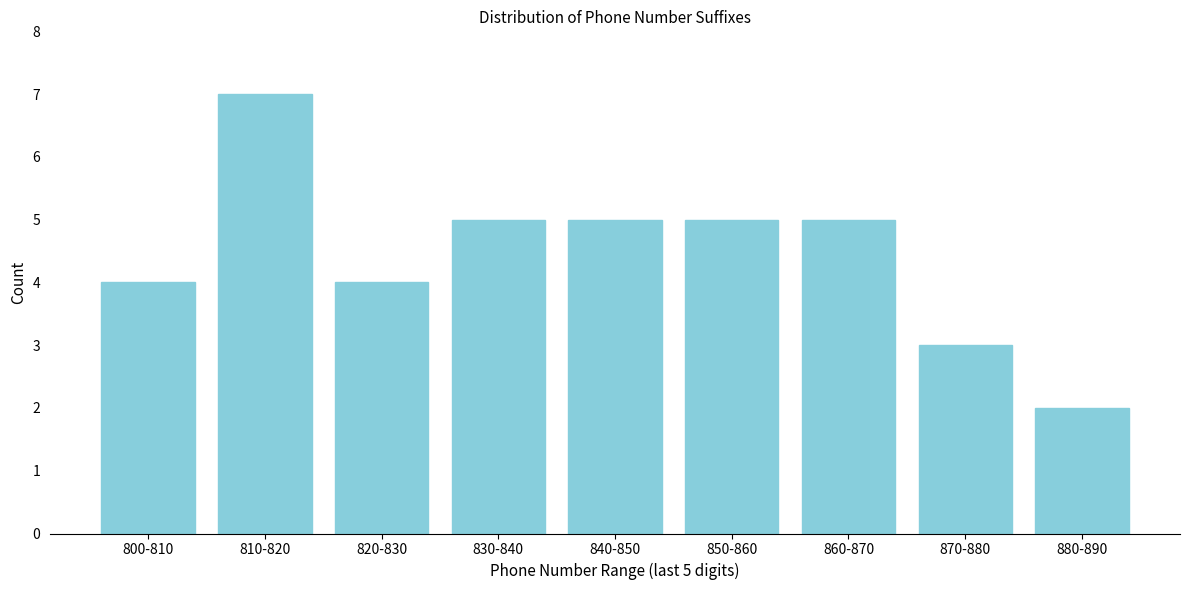

Reading right to left, list all the values displayed in this chart.

880-890=2	870-880=3	860-870=5	850-860=5	840-850=5	830-840=5	820-830=4	810-820=7	800-810=4